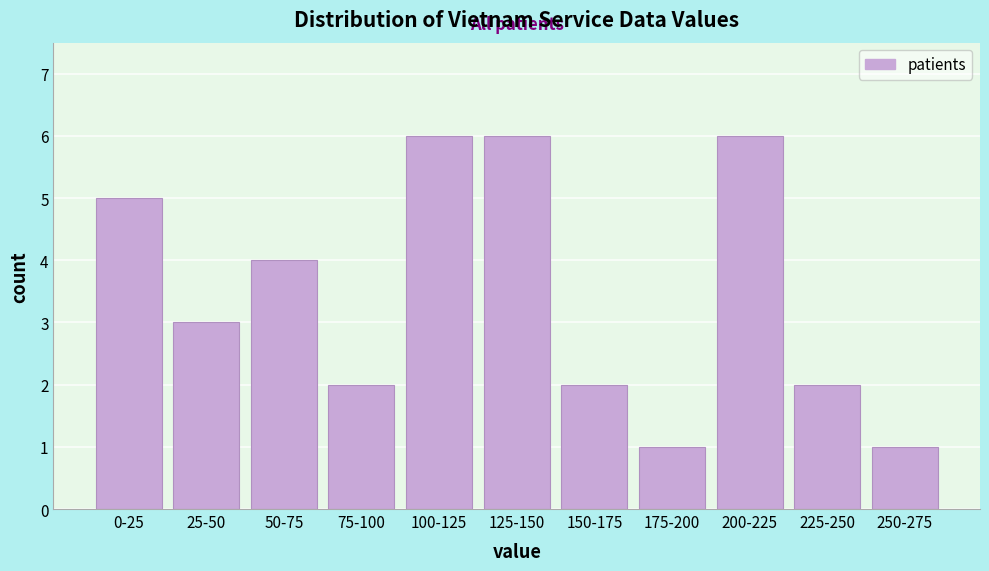

Reading right to left, list all the values displayed in this chart.

1	2	6	1	2	6	6	2	4	3	5